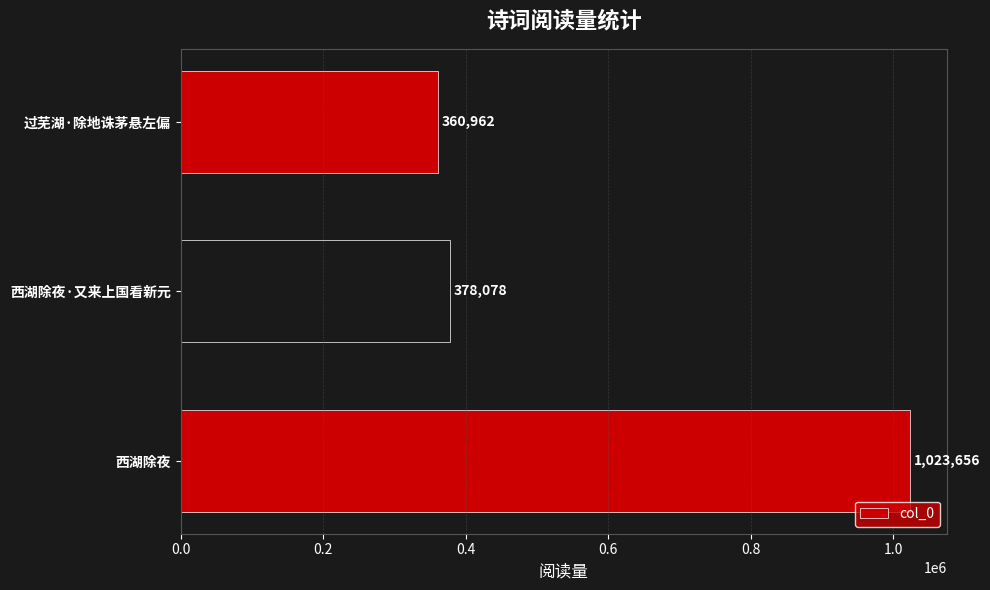

Which label corresponds to the smallest value in the chart?

过芜湖·除地诛茅悬左偏